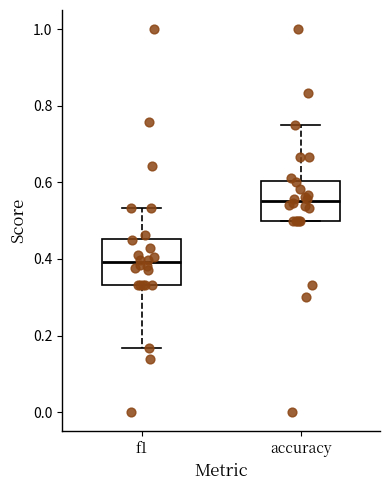

Where does the upper whisker of the box for f1 end on the y-axis? The values are not printed on the chart, so give them approximately, as read against the axis.

0.54